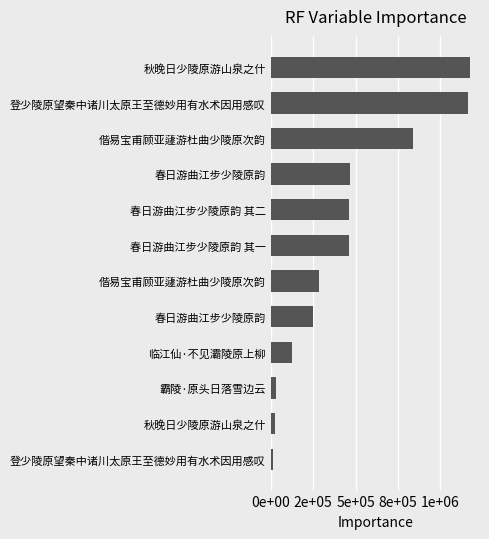

What is the smallest value displayed?

15482